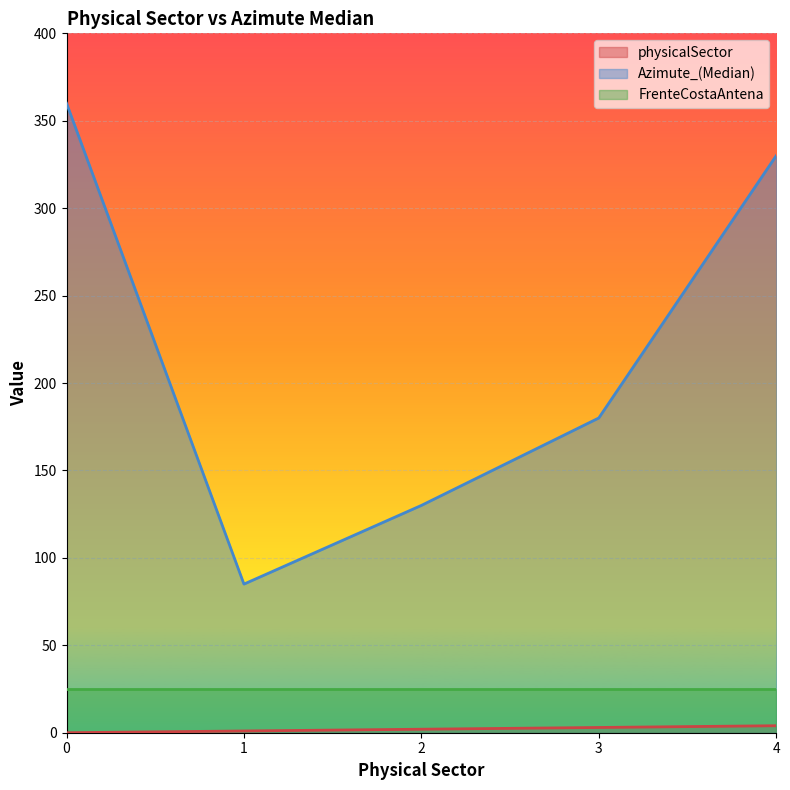

Is it true that Azimute_(Median) equals 360 at 0?

True